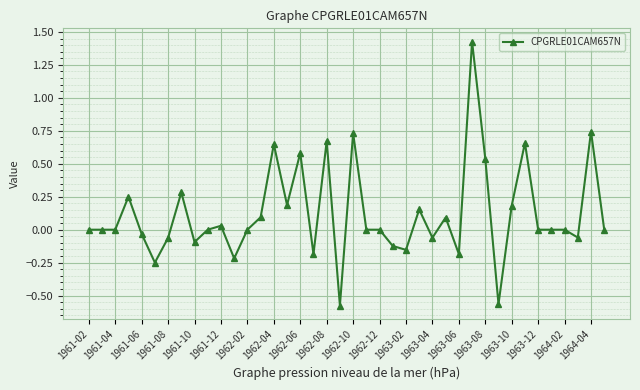

Count the number of data series in this chart.

1